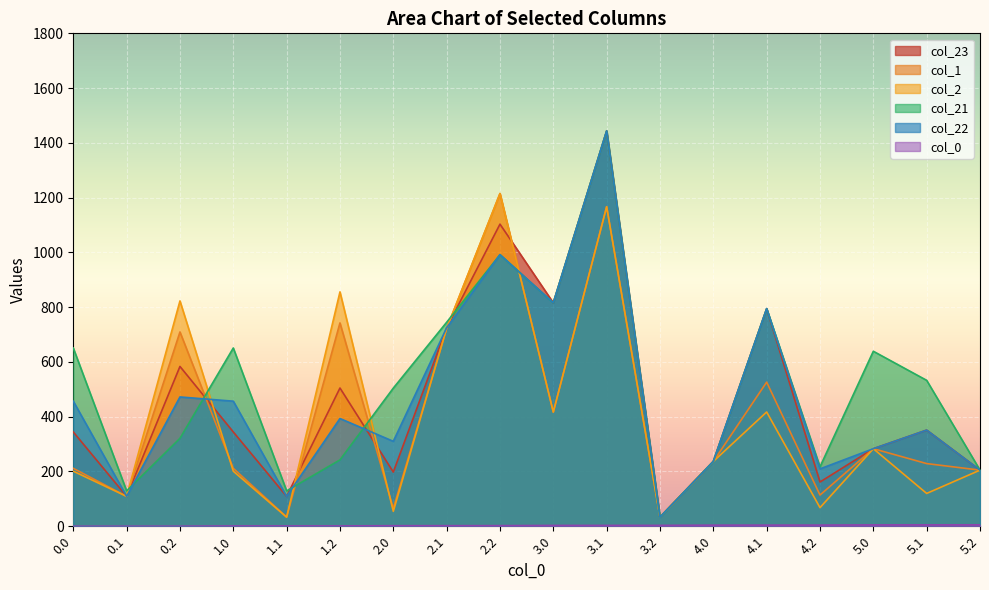

Which series has the largest total across all categories?

col_21